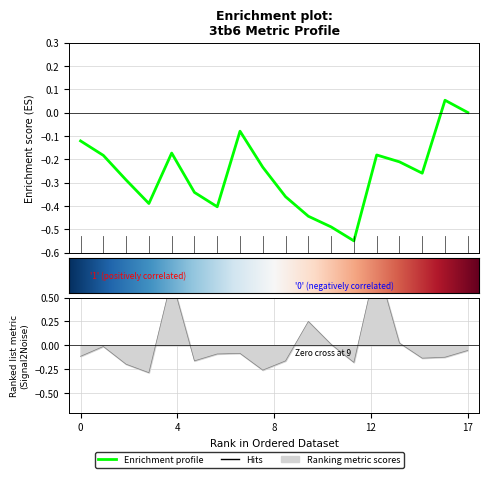

Is it true that the value at 3tb6B185 is 0.0?

True